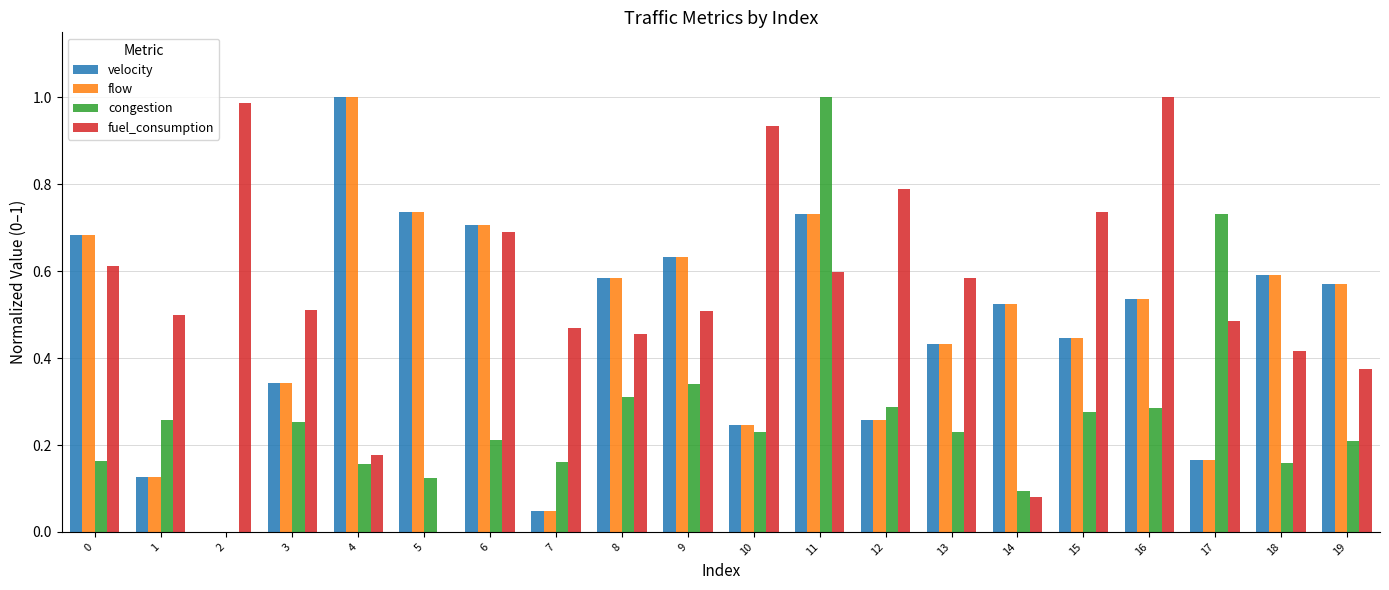

What is the sum of all congestion values?

5.5